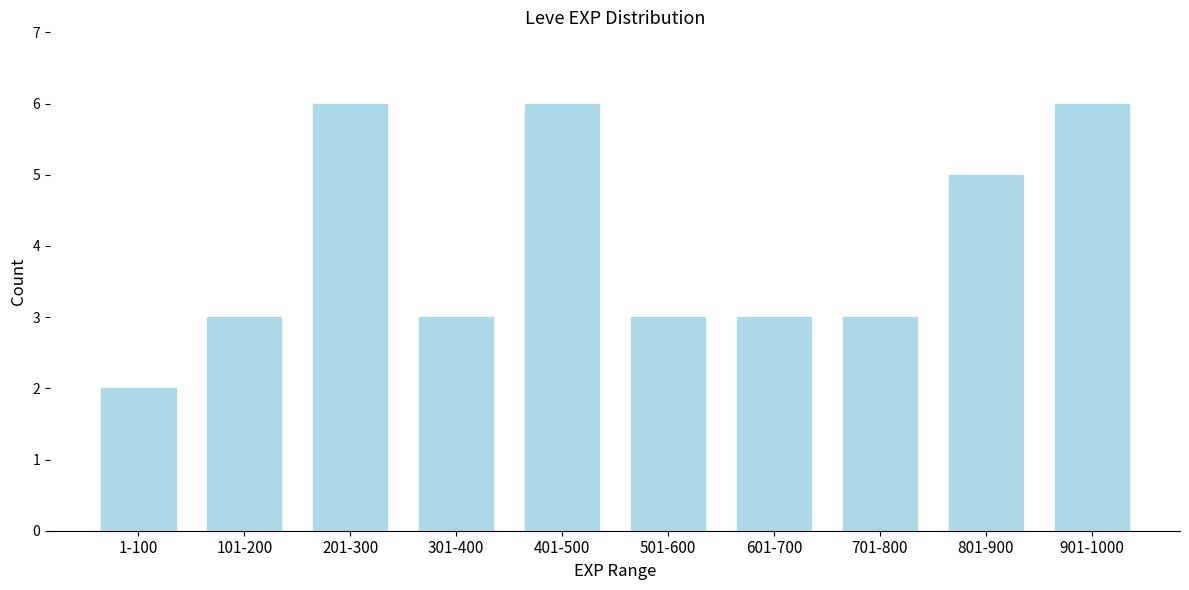

Reading left to right, what are all the values shown in this chart?

2	3	6	3	6	3	3	3	5	6